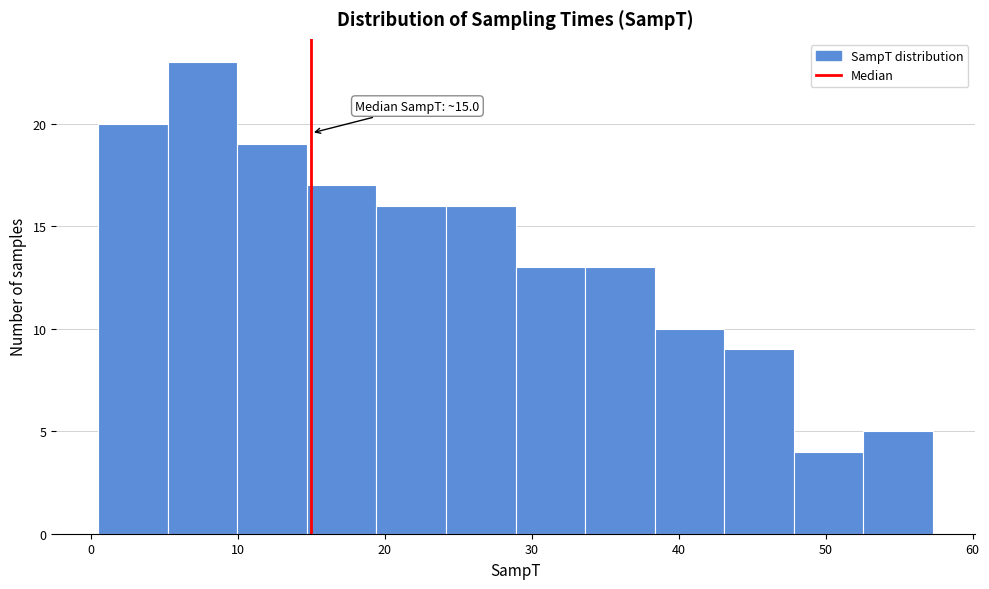

Over which range of the x-axis is the bar tallest?

5 to 10